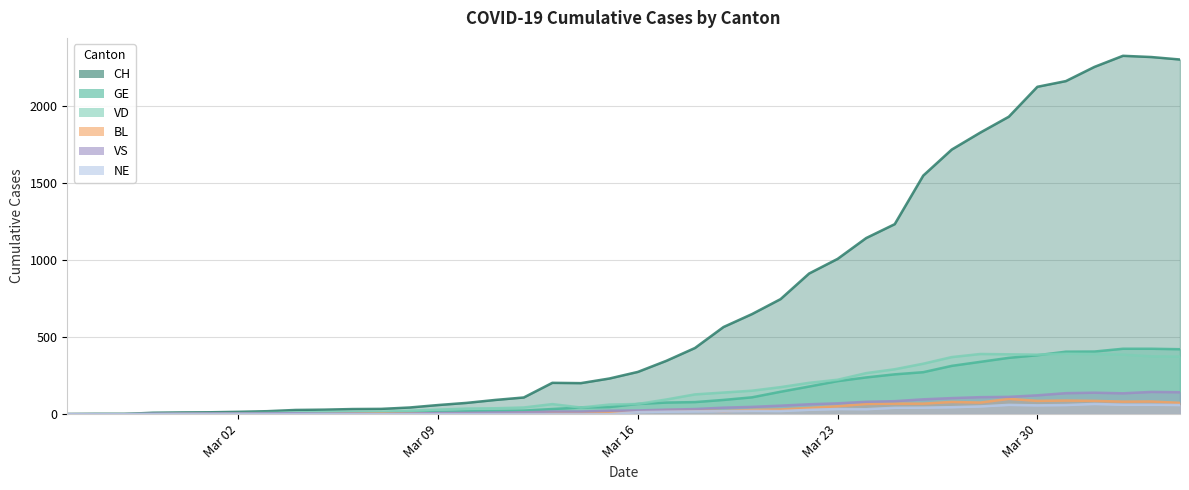

Does the chart display data point markers on the line(s)?

No